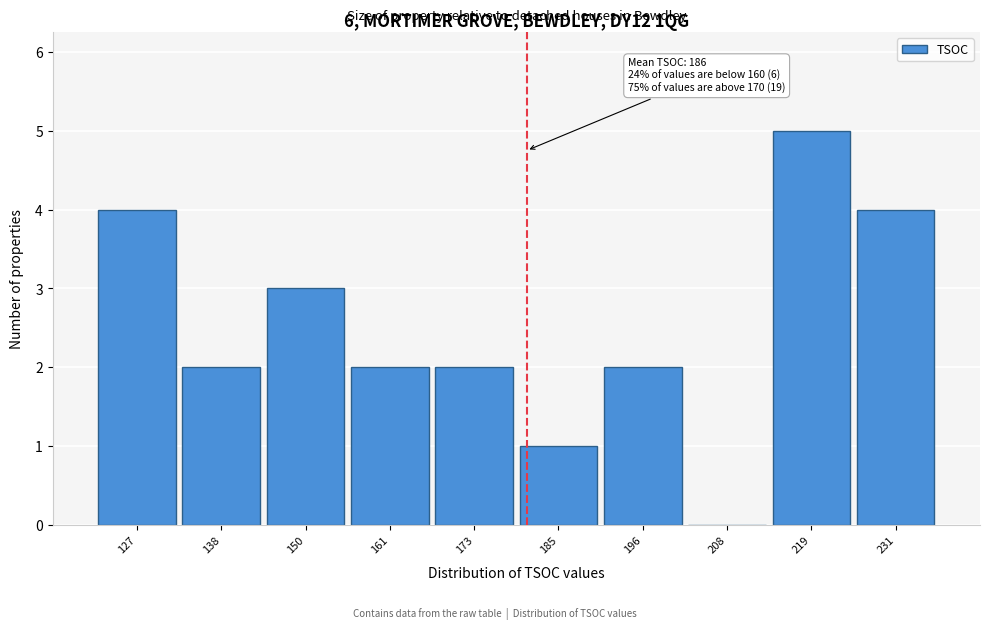

Reading left to right, what are all the values shown in this chart?

127=4	138=2	150=3	161=2	173=2	185=1	196=2	208=0	219=5	231=4